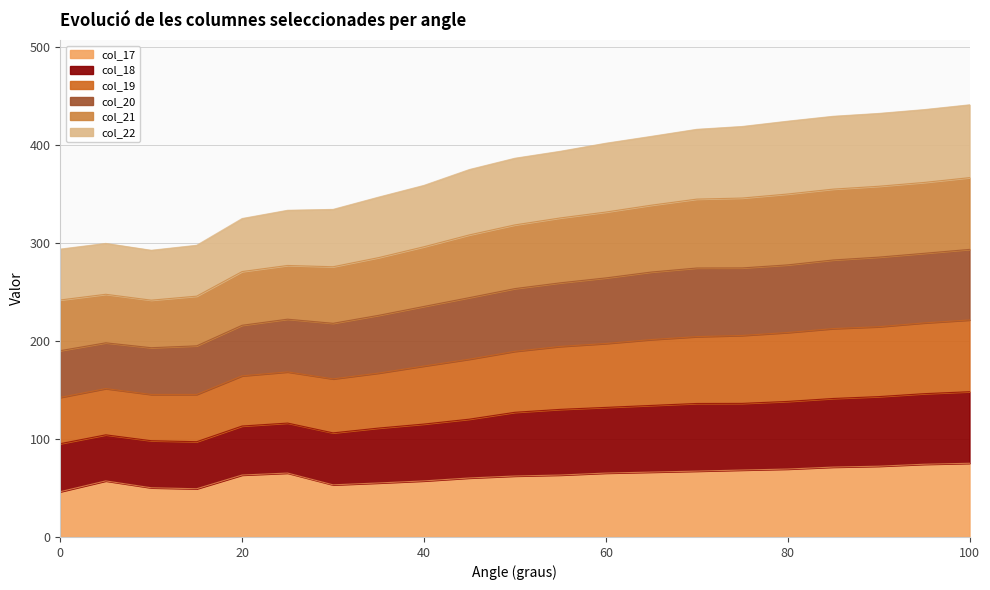

True or false: col_17 and col_18 intersect in this chart.

False